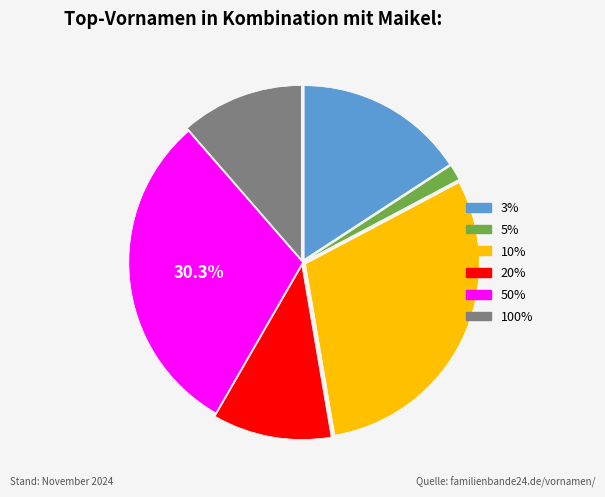

To the nearest percent, what is the difference between the largest and smallest slice percentages?

29%